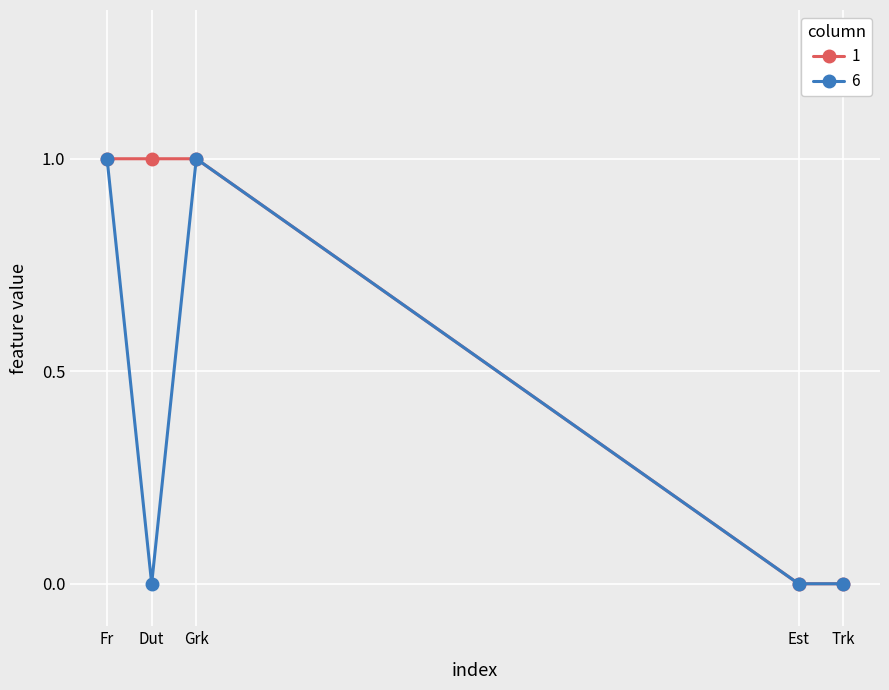

Reading left to right, list all the values displayed in this chart.

1: Fr=1	Dut=1	Grk=1	Est=0	Trk=0
6: Fr=1	Dut=0	Grk=1	Est=0	Trk=0